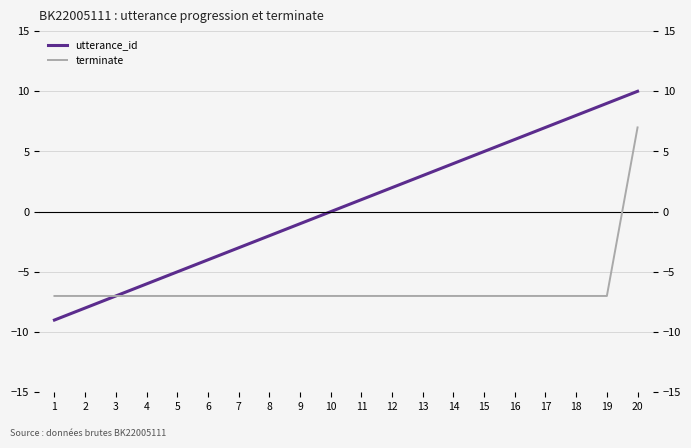

Is this an area chart (filled region under the line)?

No